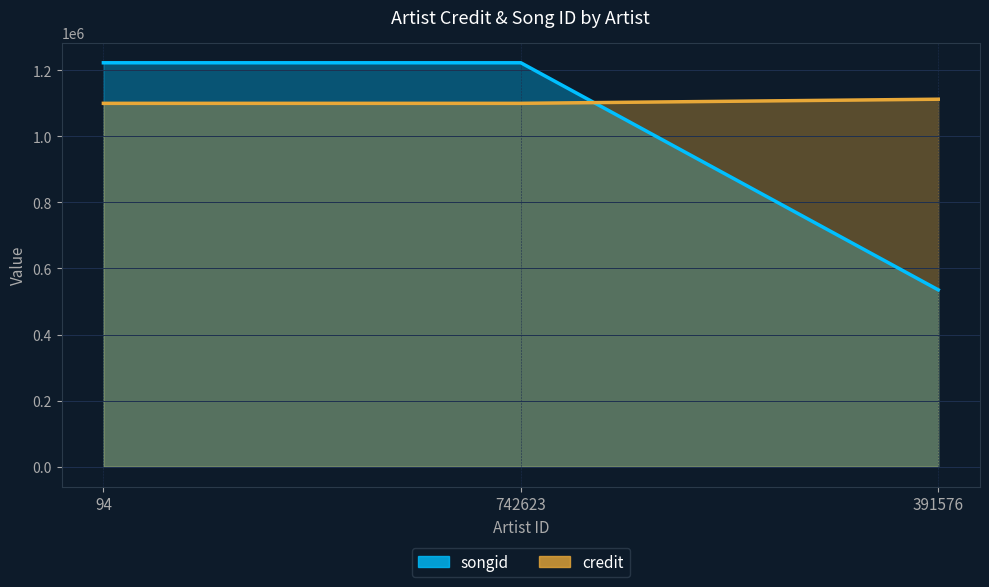

At which label does songid reach its minimum?

391576